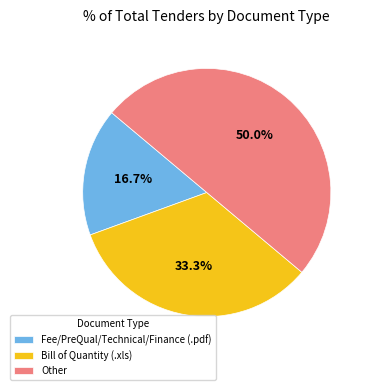

How much of the chart is everything except Bill of Quantity (.xls)?

66.7%